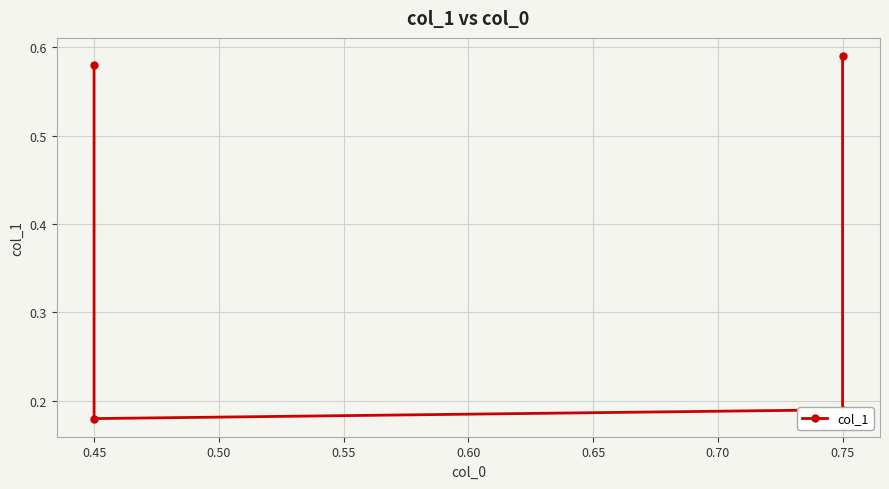

What is the value of the 2nd point from the left?

0.2